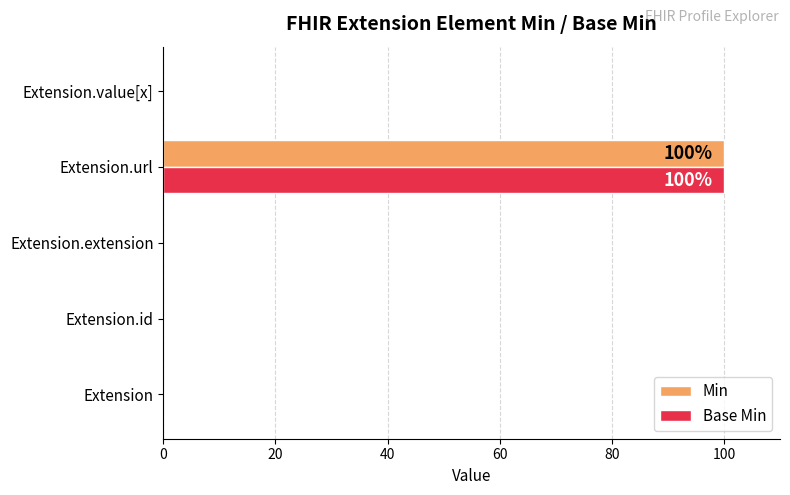

What is the sum of the Min values at Extension.id and Extension.url?

100